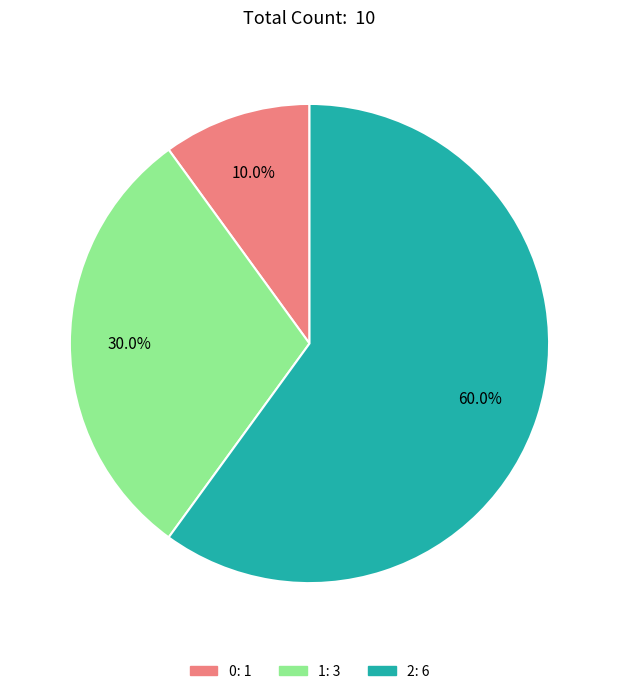

Is there any slice that represents more than half of the pie?

Yes